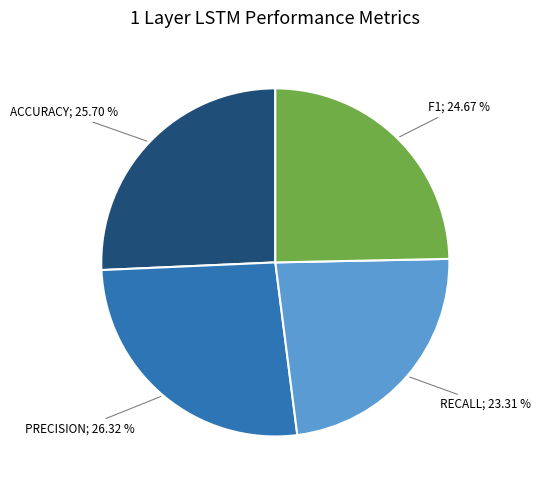

To the nearest percent, what is the average slice percentage?

25%